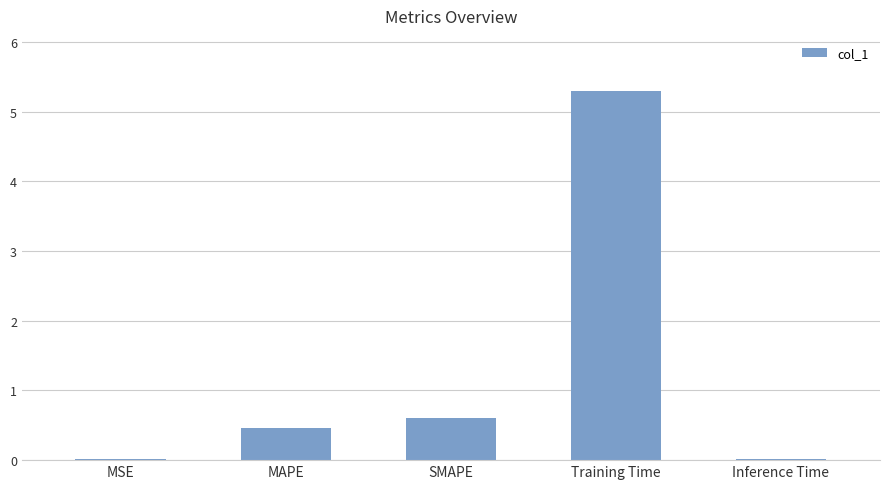

Which has a higher value, SMAPE or Training Time?

Training Time